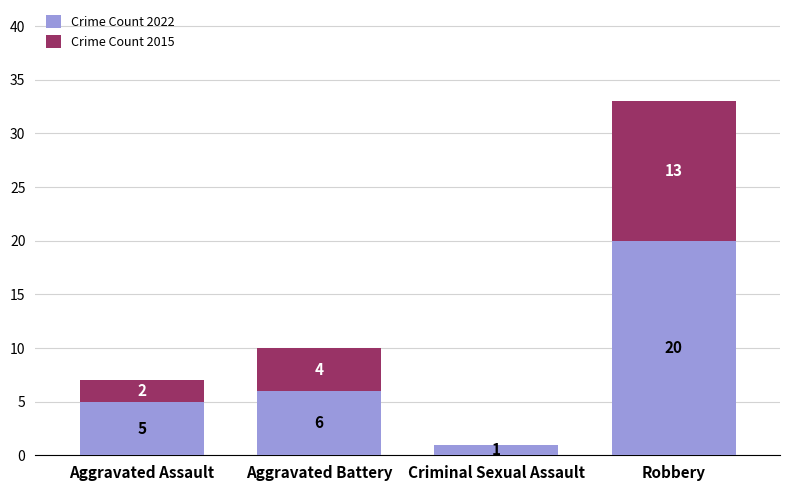

Reading left to right, what are the values for Crime Count 2022?

Aggravated Assault=5	Aggravated Battery=6	Criminal Sexual Assault=1	Robbery=20